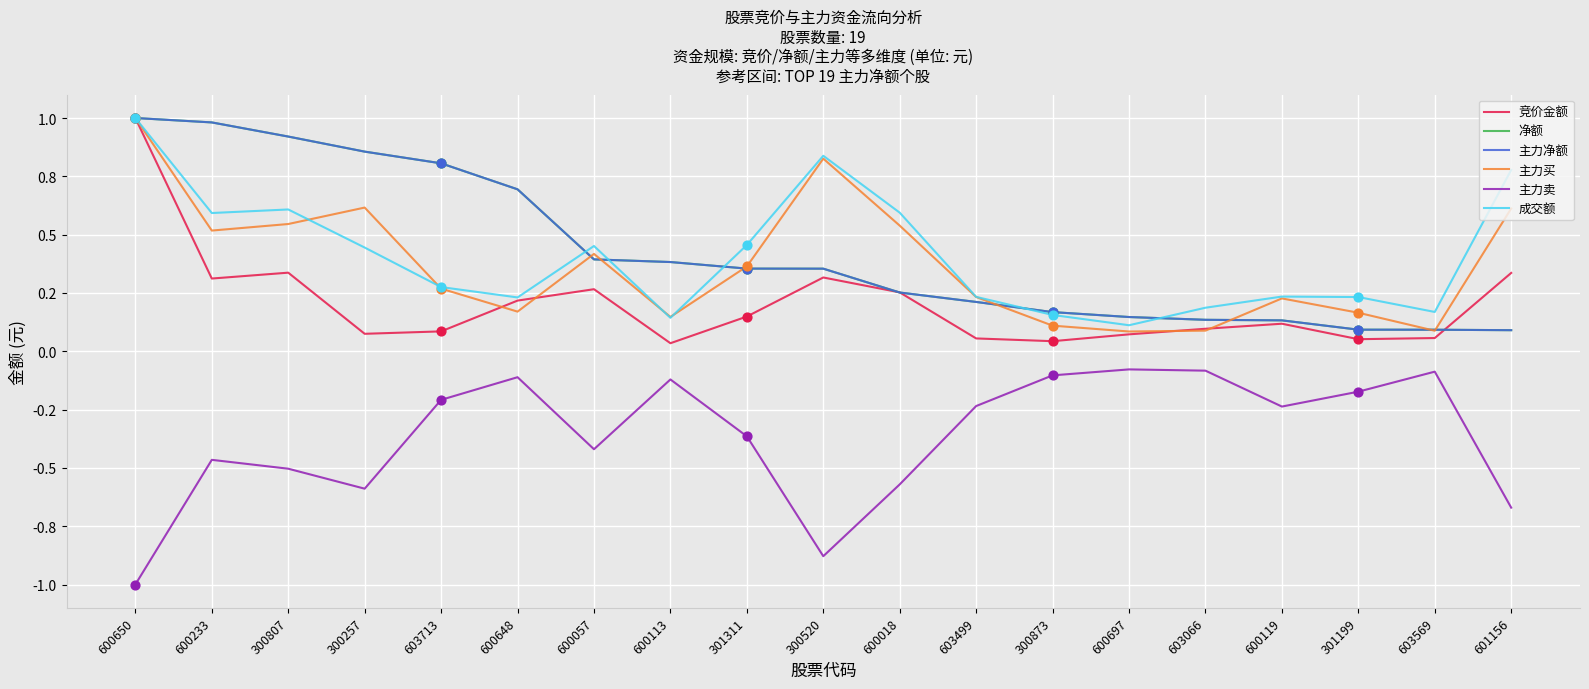

Which series has the largest total across all categories?

净额